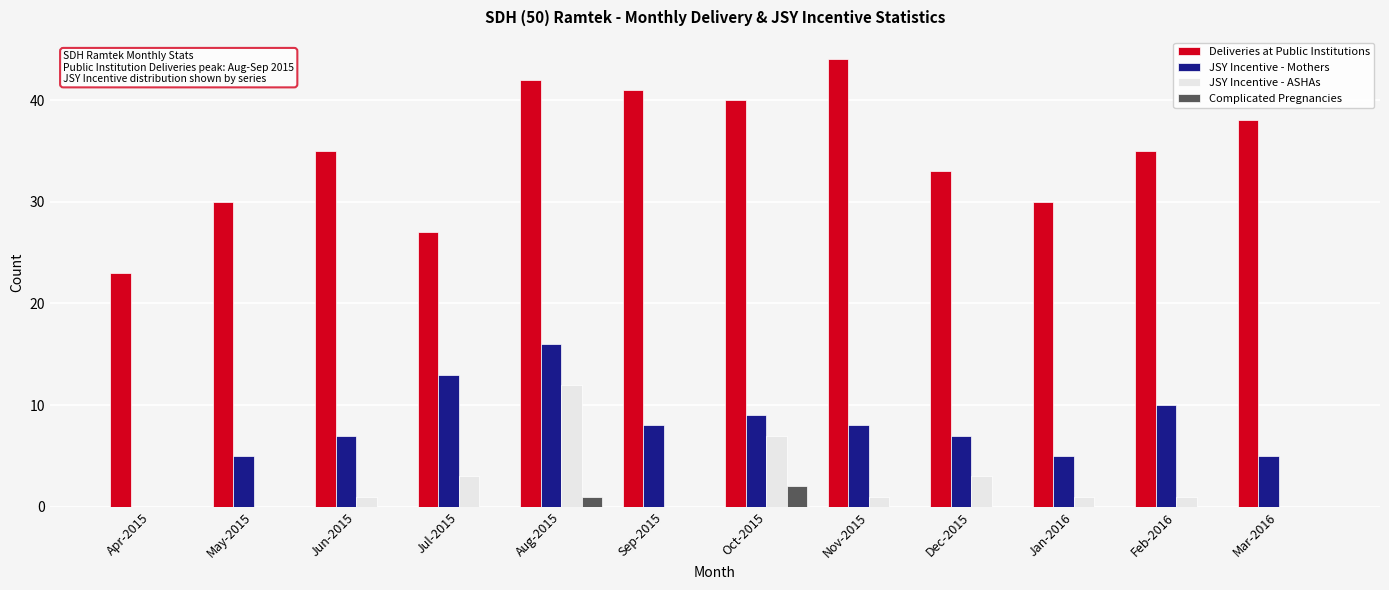

Count the number of data series in this chart.

4